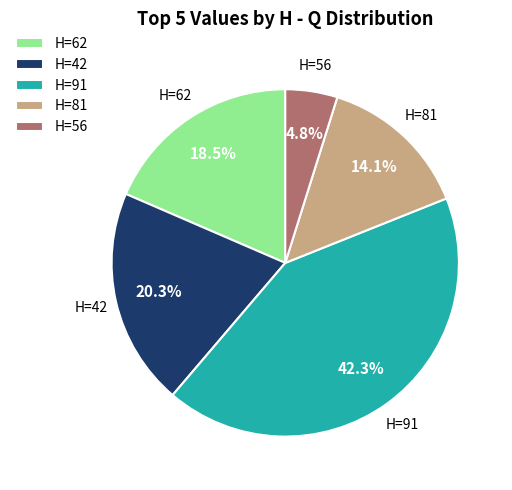

Do H=42 and H=62 together represent more than half of the pie?

No